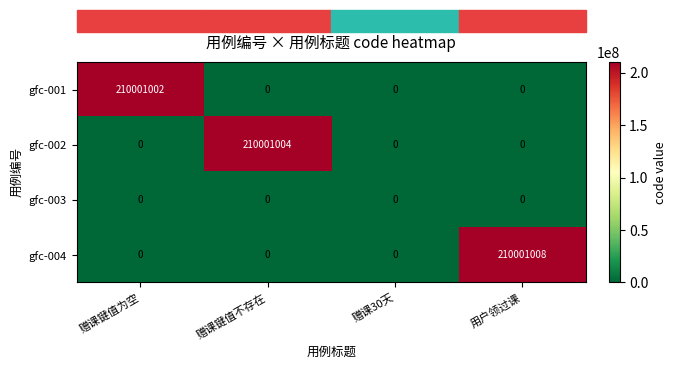

Which series has the widest spread of values?

gfc-004